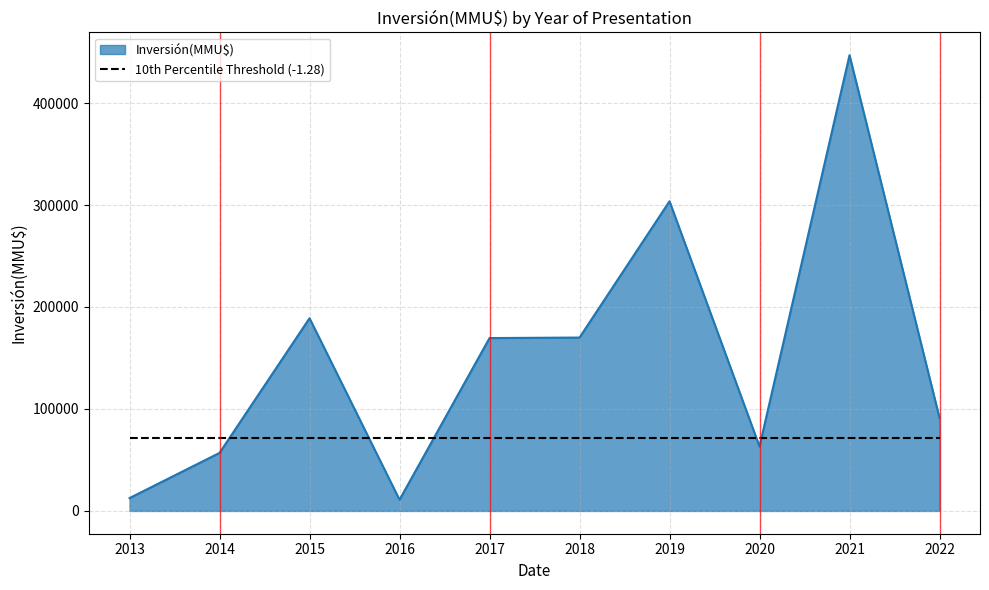

Is the value of Inversión(MMU$) at 2016 greater than the value of 10th Percentile Threshold (-1.28) at 2014?

No